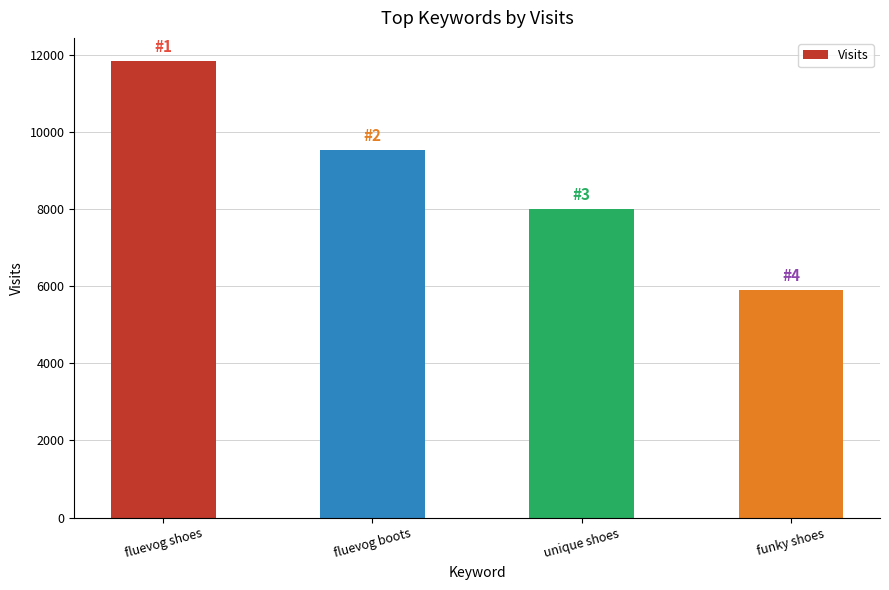

At which label does the data first exceed 9522?

fluevog shoes